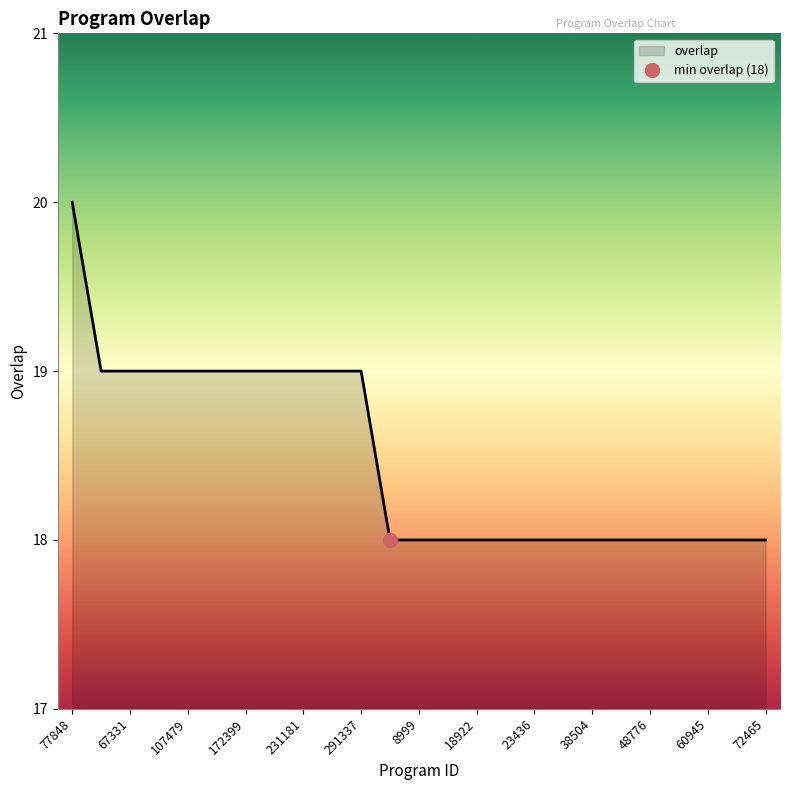

At which label is the value closest to 19?

13984